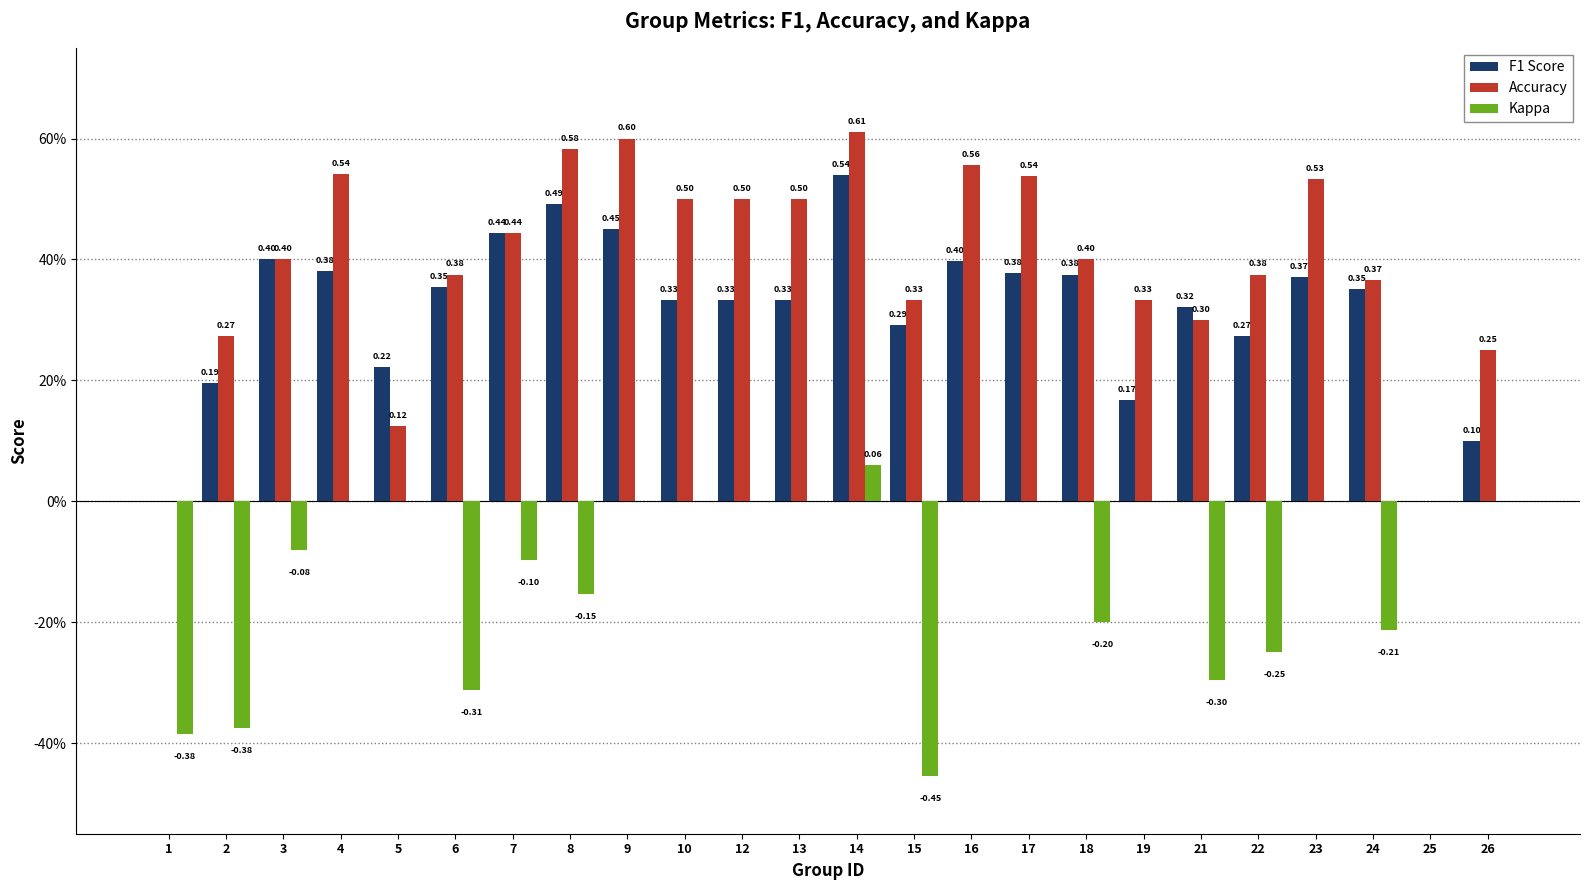

Is it true that Accuracy equals 0.1 at 5?

True